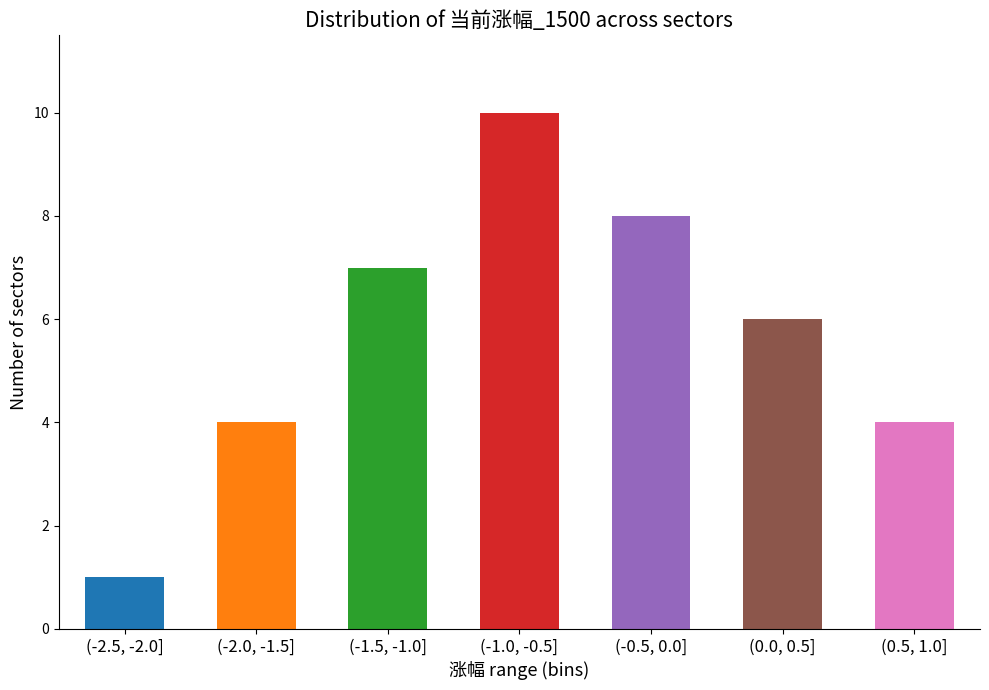

Reading left to right, what are all the values shown in this chart?

1	4	7	10	8	6	4